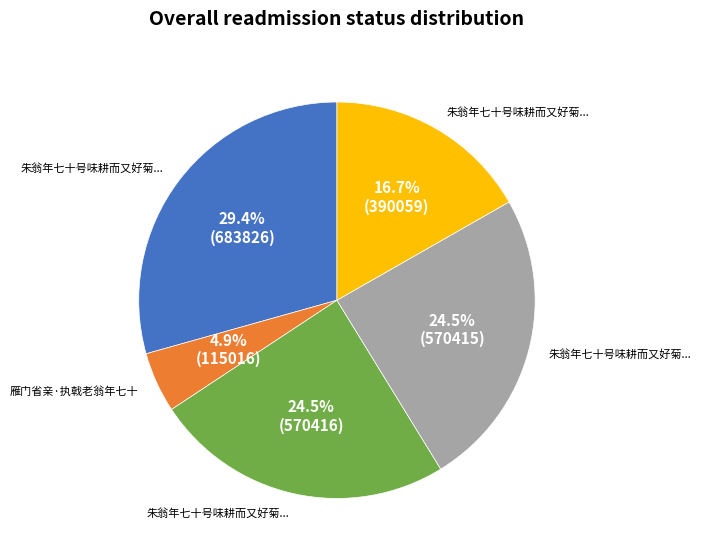

Is there a majority slice in this chart?

No